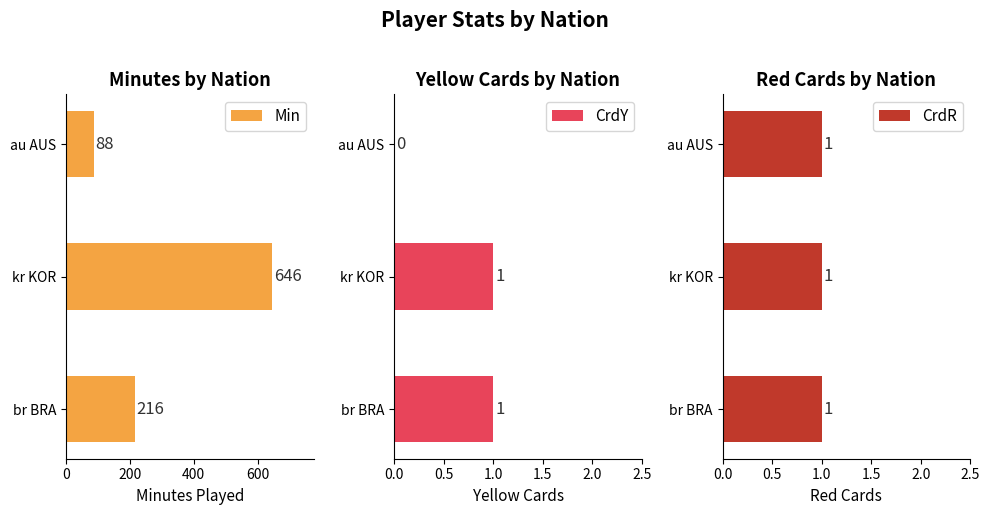

What is the difference between the Min values at au AUS and kr KOR?

558